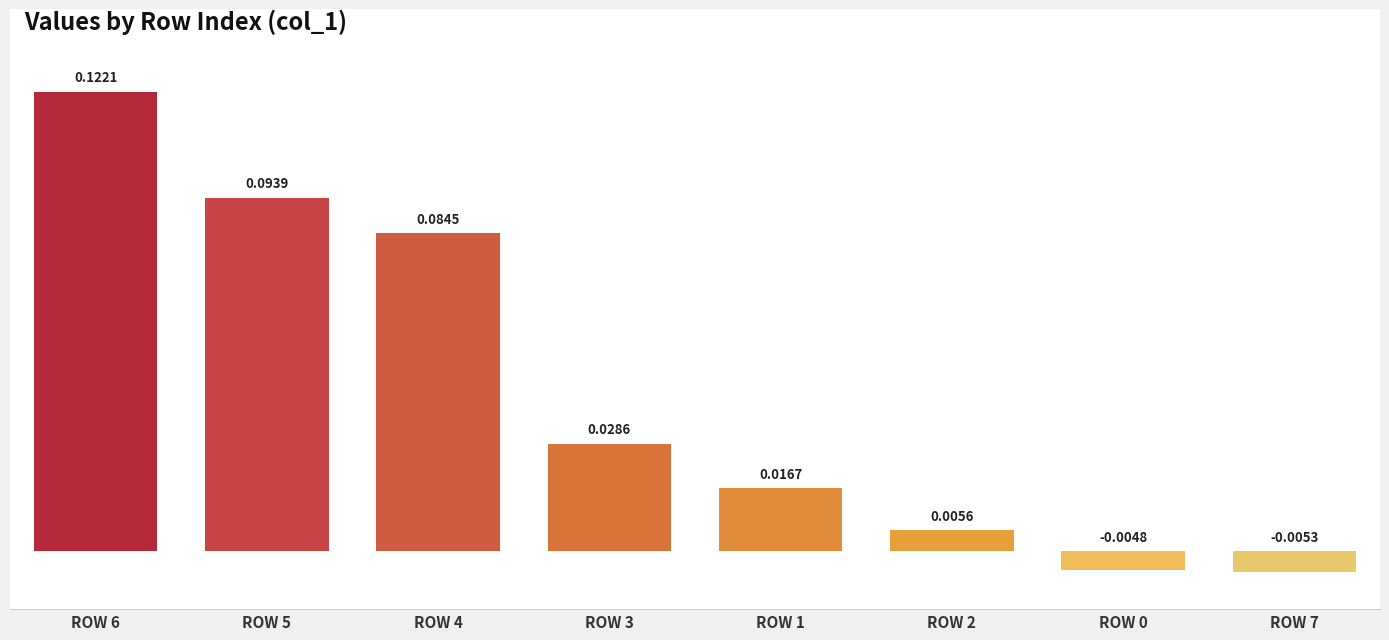

What is the label of the 8th bar from the left?

ROW 7